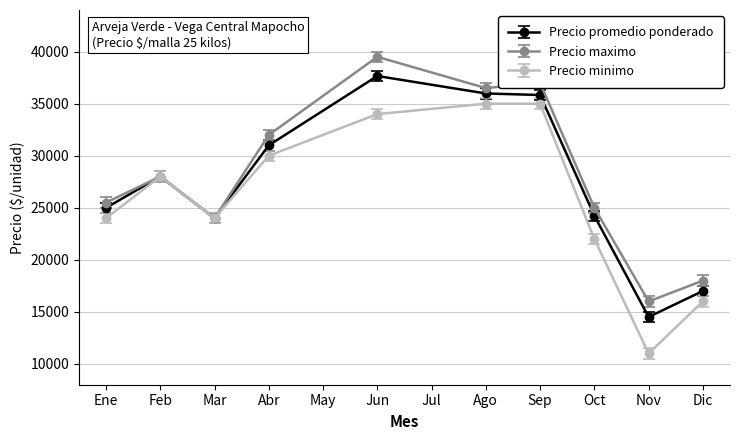

At which category is the sum across all series the highest?

Jun